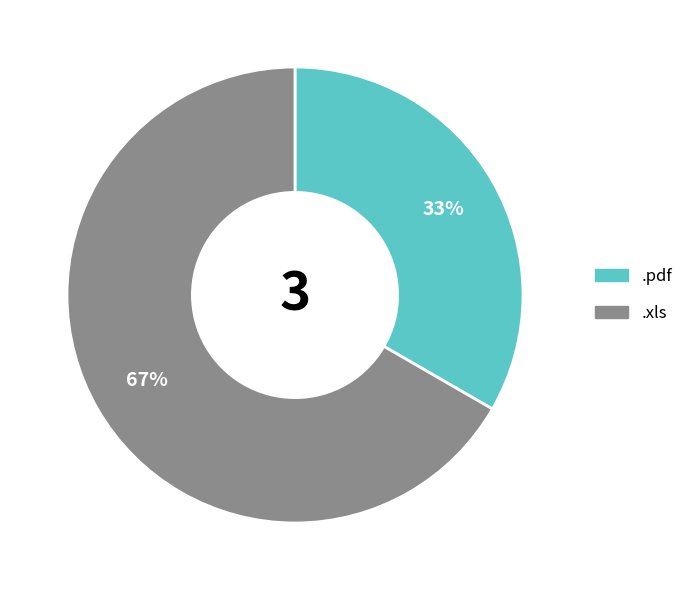

Rank the categories by value from highest to lowest.

.xls, .pdf